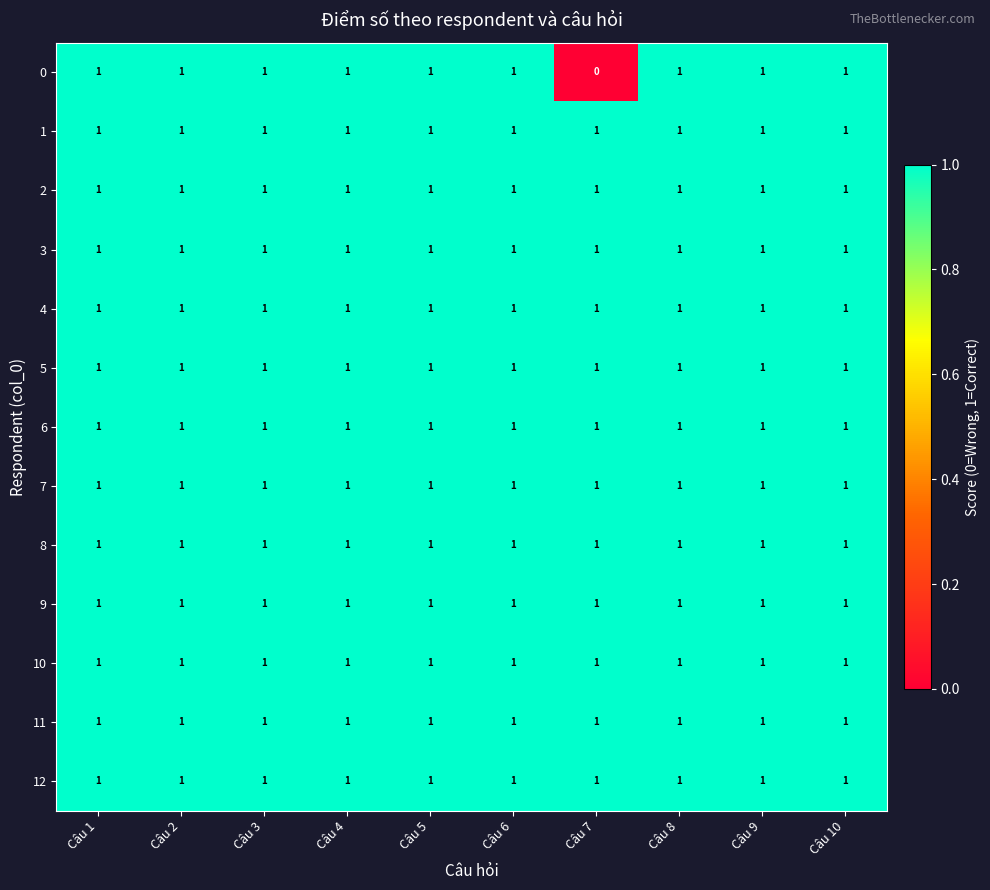

What is the sum of all 2 values?

10